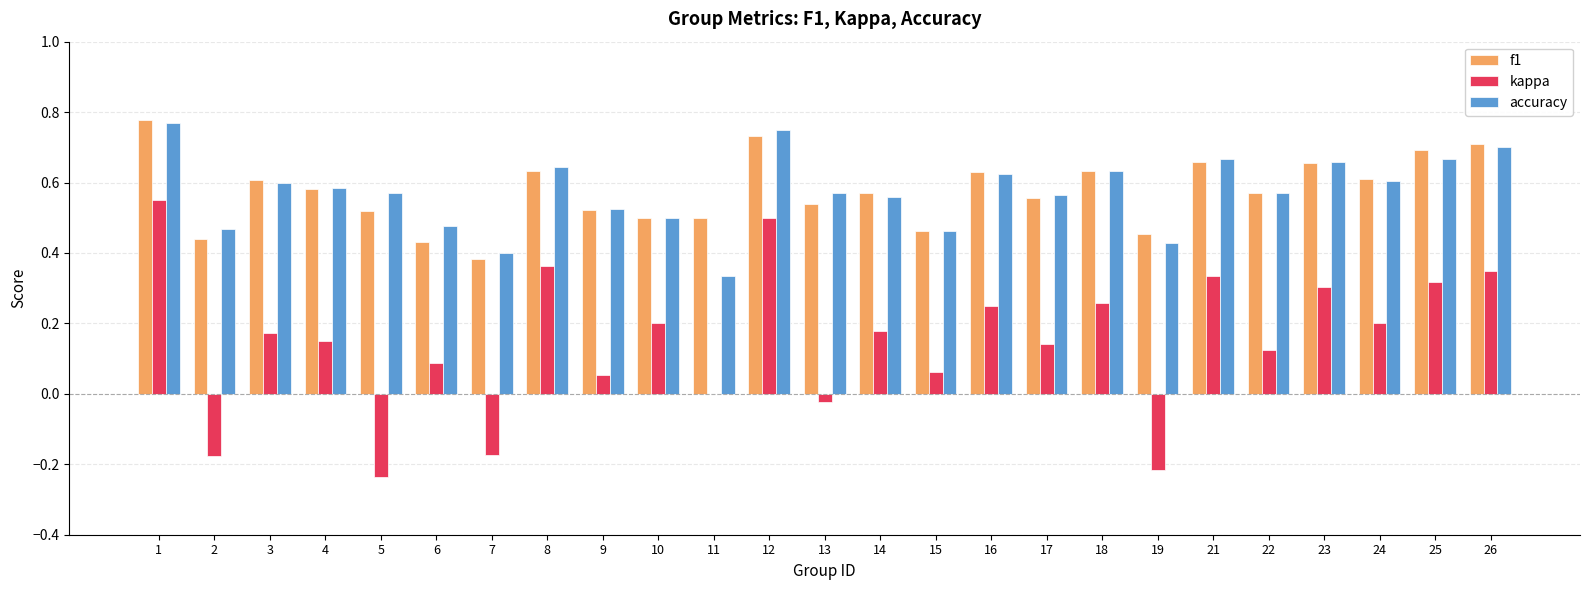

What is the total value across all series at 10?

1.2